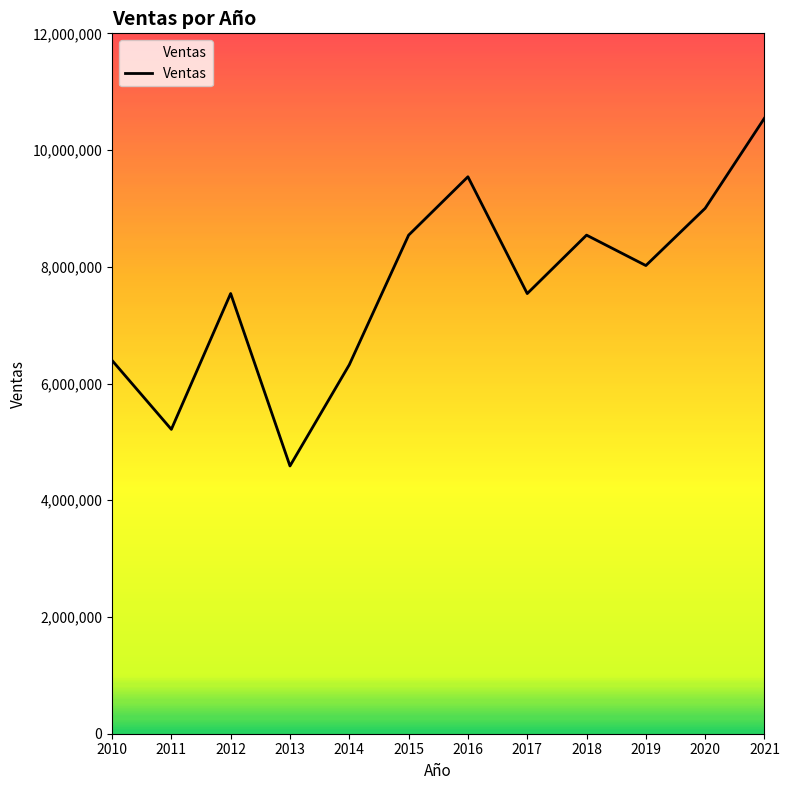

At which category does the data reach its first local peak?

2012